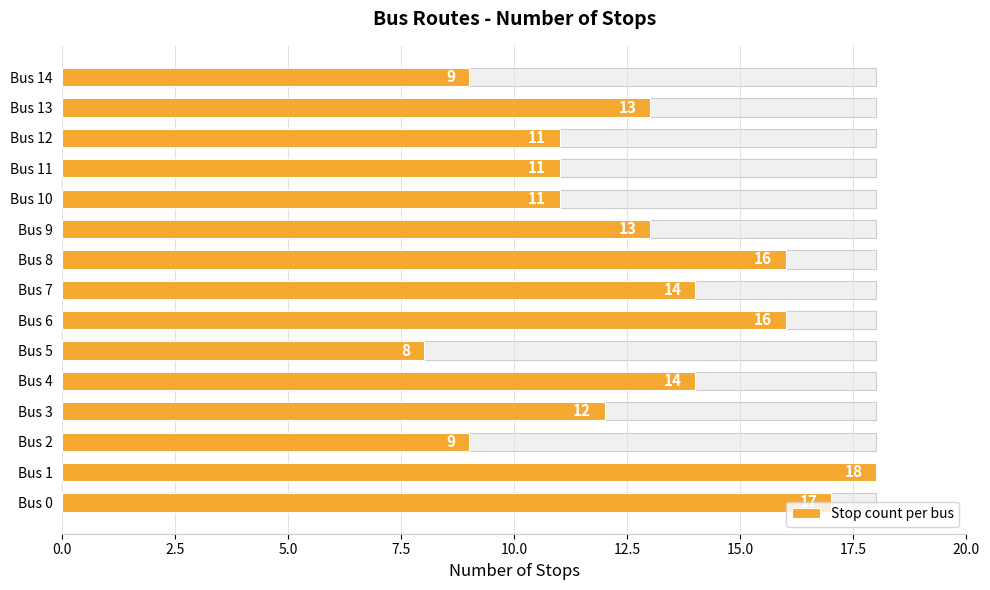

What position from the right is 14?

1